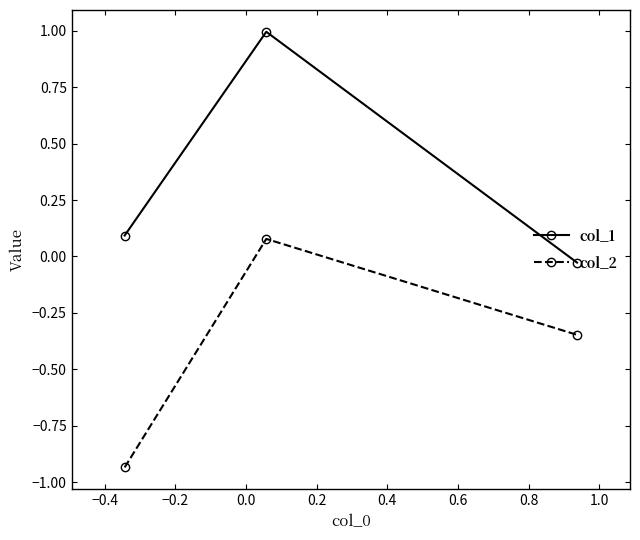

How many values in the col_1 series are below 0?

1